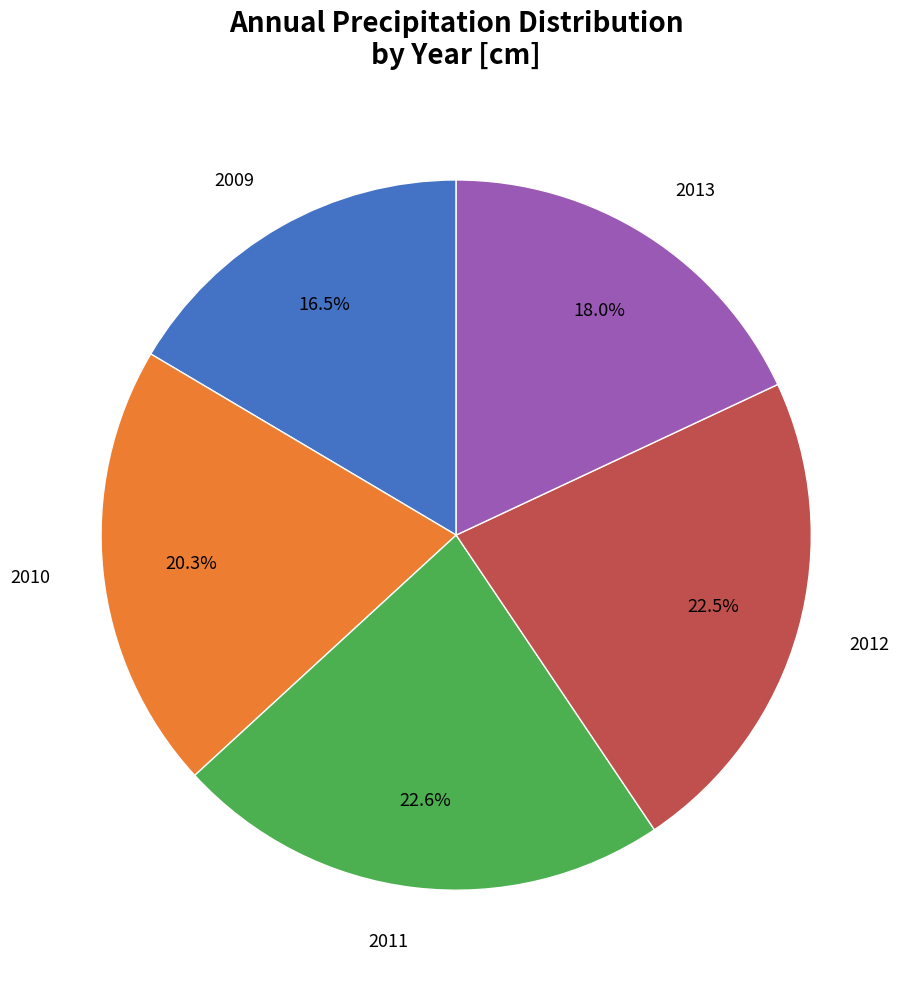

Does any single category account for the majority?

No